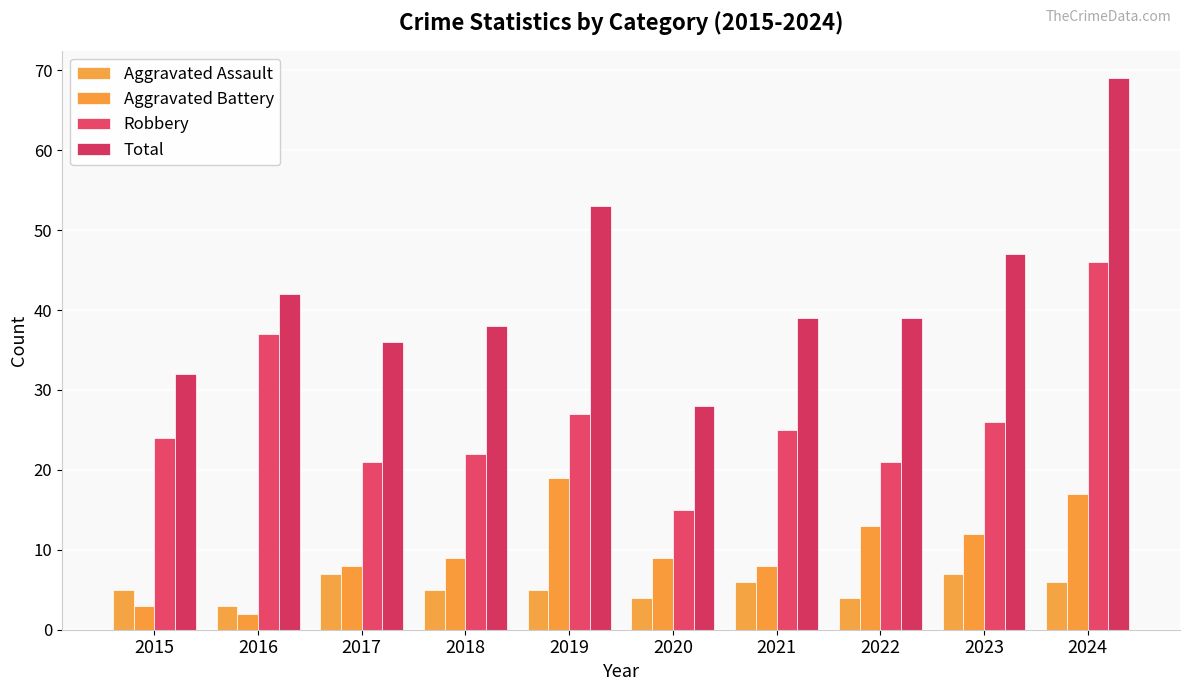

What is the difference between the maximum and minimum values in the Aggravated Battery series?

17